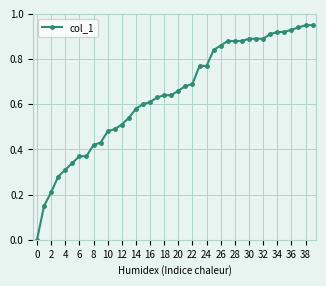

How many positive values are there?

39